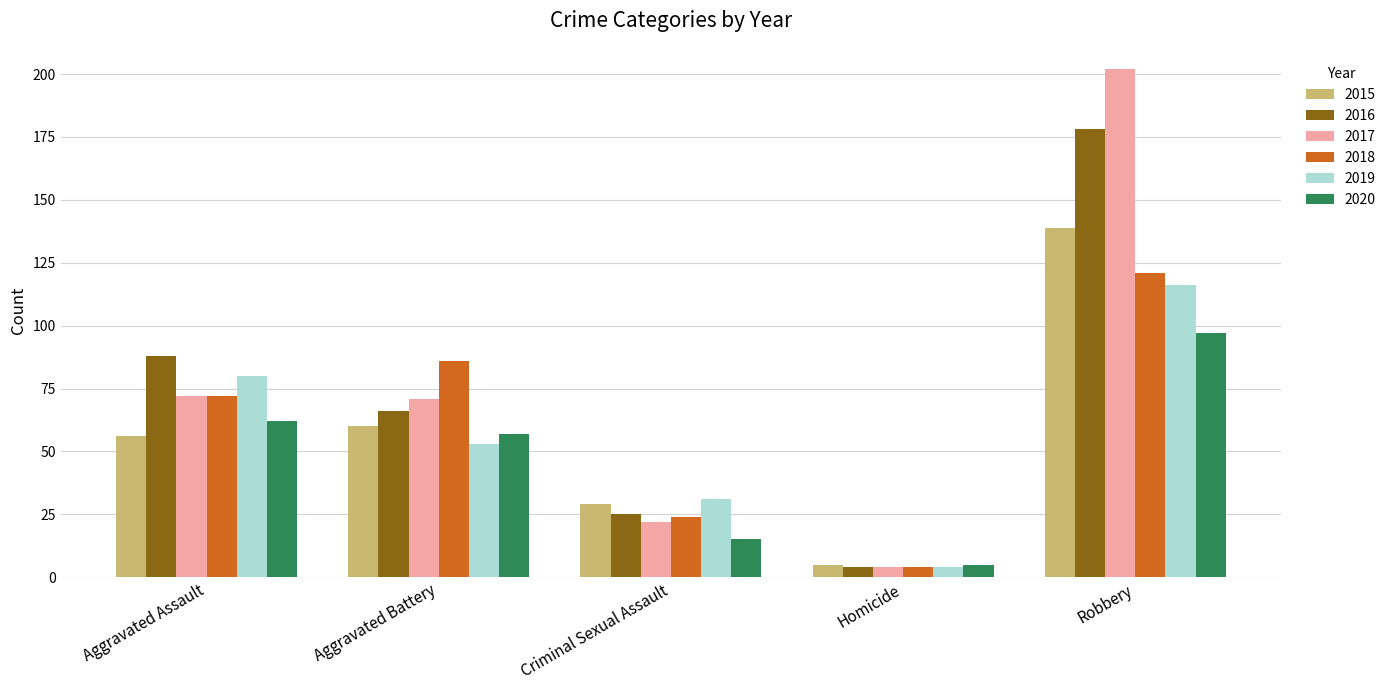

What are all the series names shown in the legend?

2015, 2016, 2017, 2018, 2019, 2020